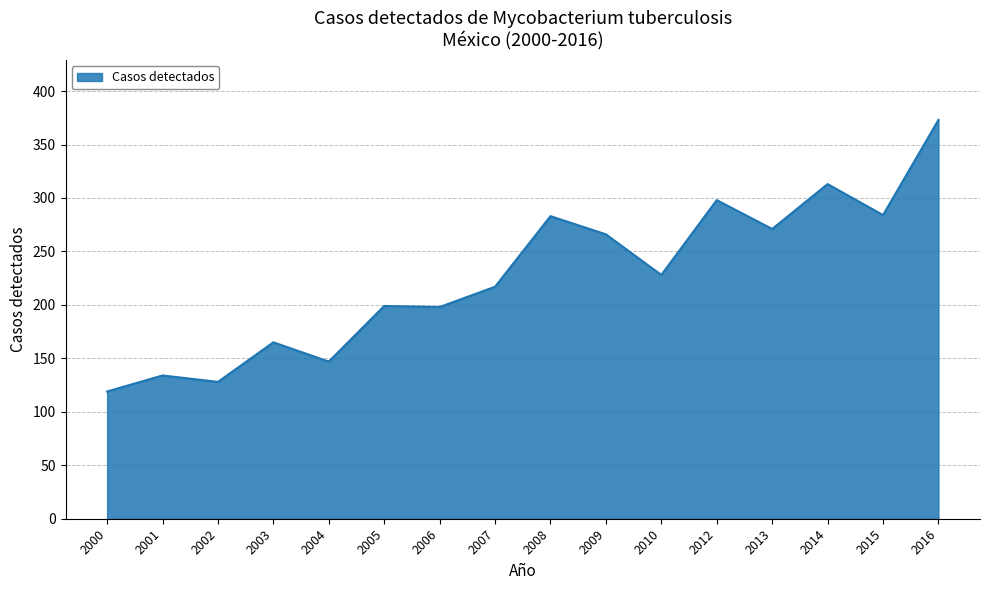

Read the value at 2010, to the nearest 5.

230